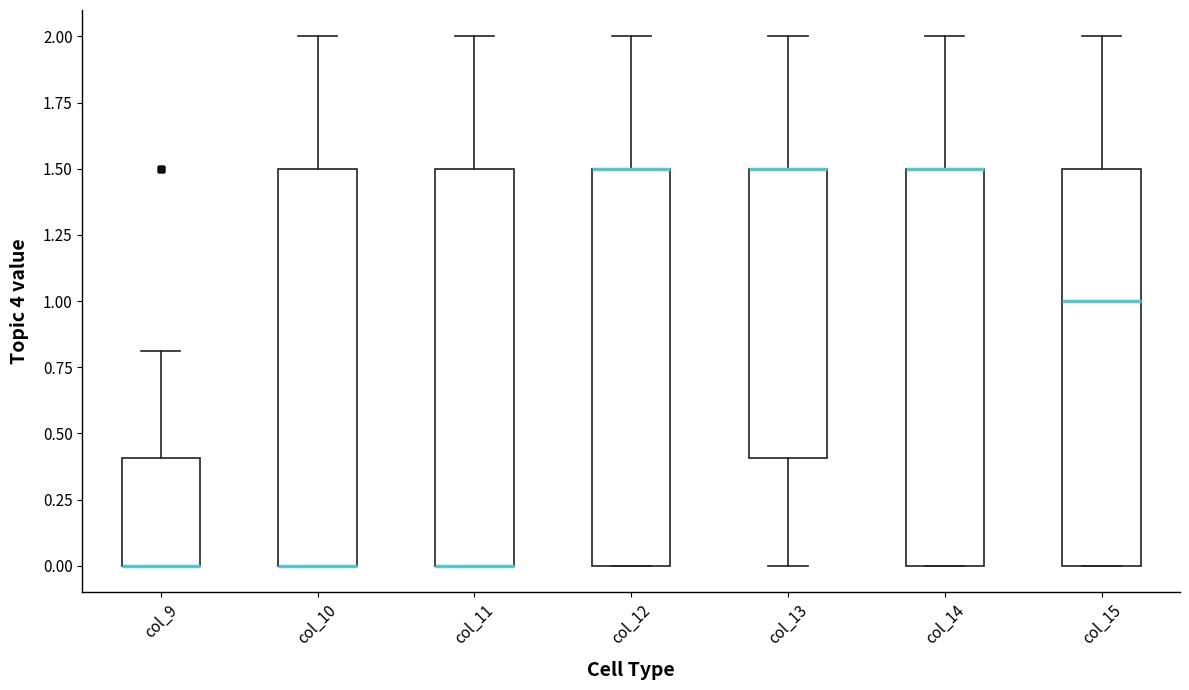

Reading left to right, transcribe this box plot: for each box, give where its median line is, the range the box spans, and where its two whiskers end, as read against the y-axis. The values are not printed on the chart, so give them approximately, as read against the axis.

col_9: median 0.0 (drawn on the box's lower edge), box 0.0 to 0.4, whiskers 0.0 to 0.8
col_10: median 0.0 (drawn on the box's lower edge), box 0.0 to 1.5, whiskers 0.0 to 2.0
col_11: median 0.0 (drawn on the box's lower edge), box 0.0 to 1.5, whiskers 0.0 to 2.0
col_12: median 1.5 (drawn on the box's upper edge), box 0.0 to 1.5, whiskers 0.0 to 2.0
col_13: median 1.5 (drawn on the box's upper edge), box 0.4 to 1.5, whiskers 0.0 to 2.0
col_14: median 1.5 (drawn on the box's upper edge), box 0.0 to 1.5, whiskers 0.0 to 2.0
col_15: median 1.0, box 0.0 to 1.5, whiskers 0.0 to 2.0